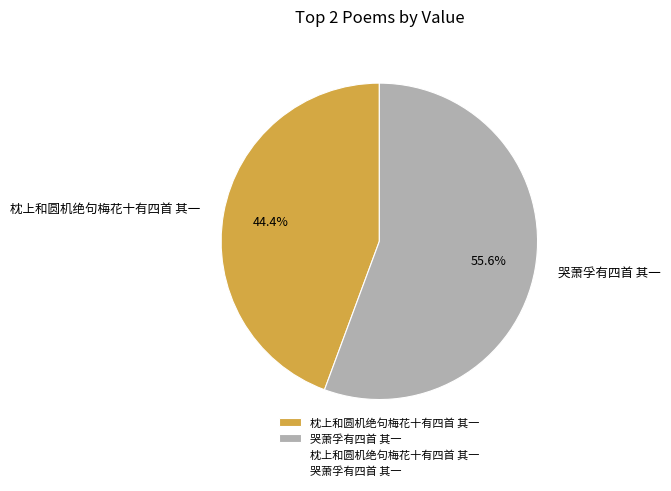

Does 哭萧孚有四首 其一 represent more than half of the total?

Yes